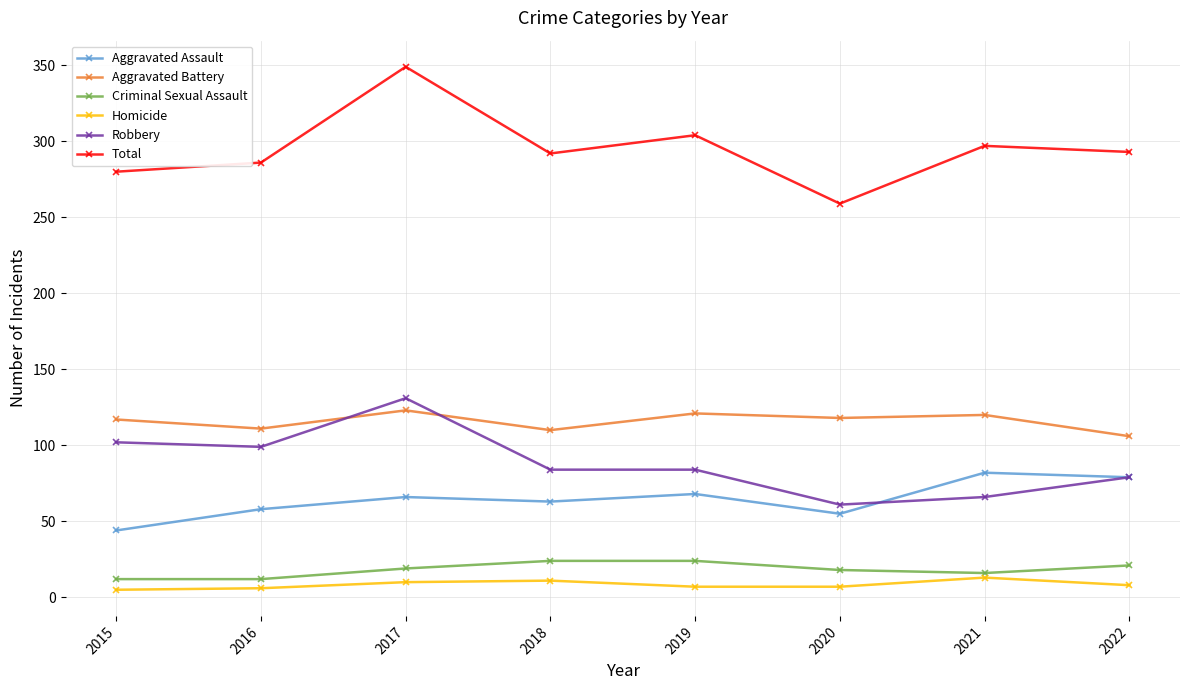

The Robbery series shows 66 at 2021. True or false?

True